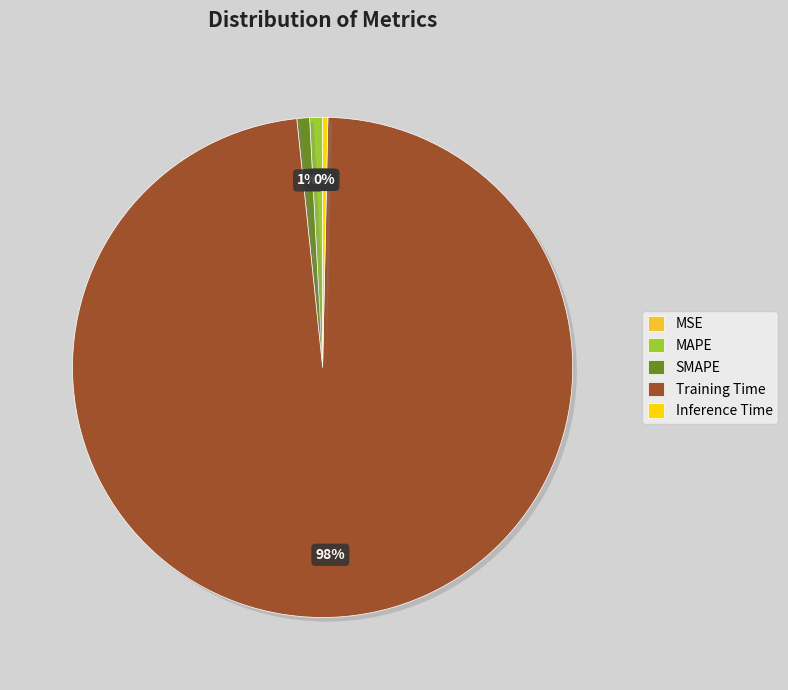

What is the largest slice in the pie chart?

Training Time